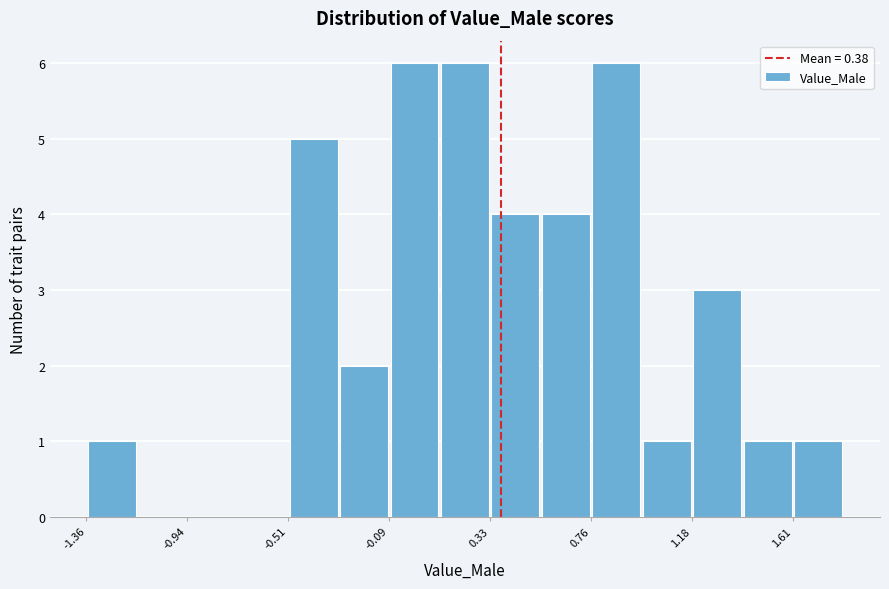

What is the height of the bar covering -1.35 to -1.15 on the x-axis? Neither the bar edges nor the heights are printed on the chart, so give them approximately, as read against the axes.

1